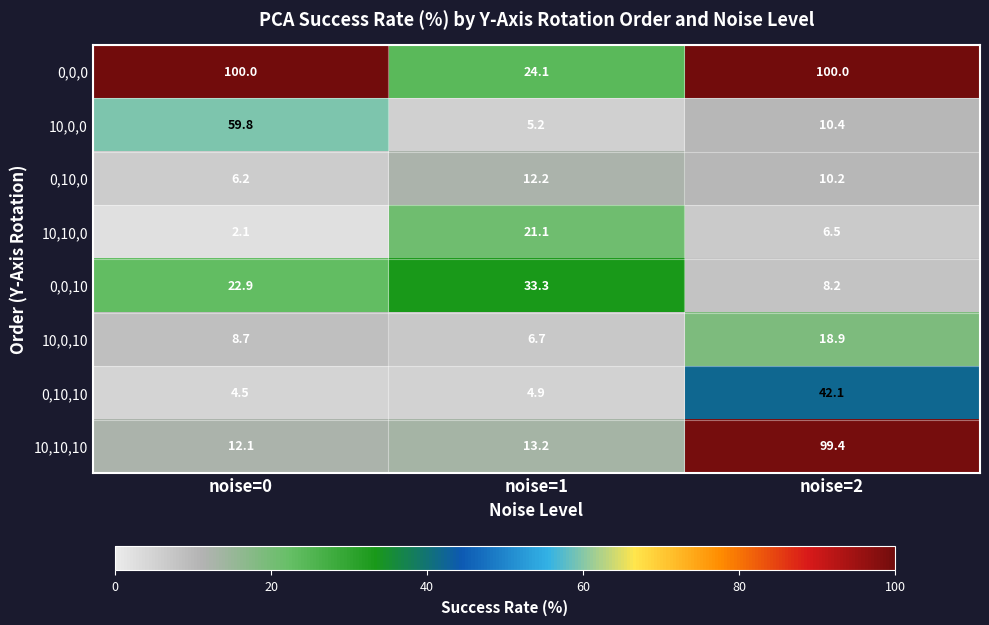

True or false: 0,10,10 has a value of 4.9 at noise=1.

True